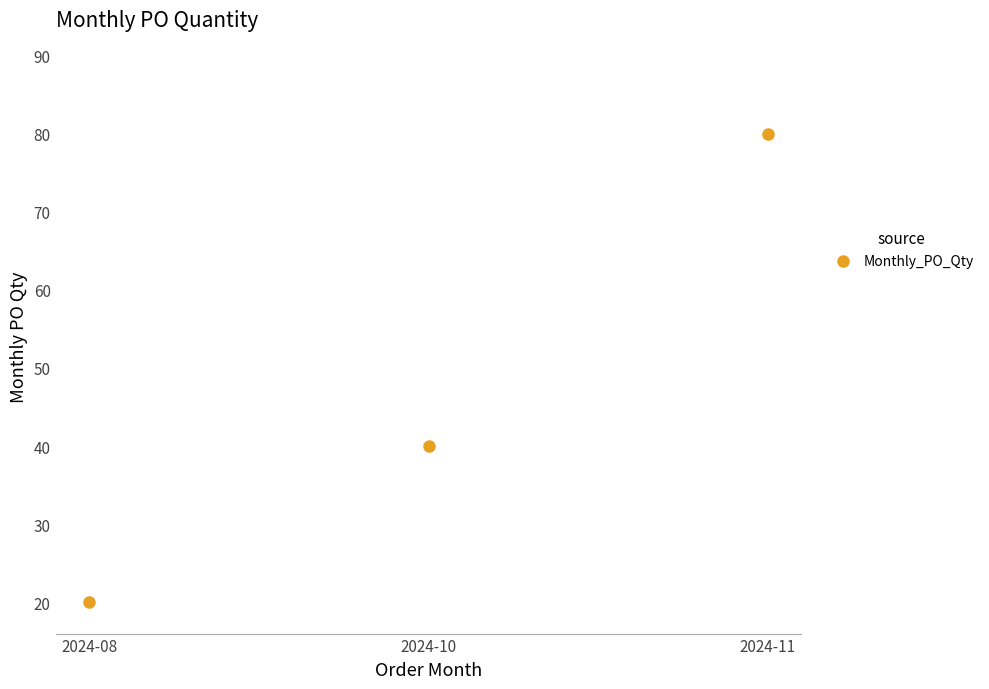

What is the value of the 3rd point from the left?

80